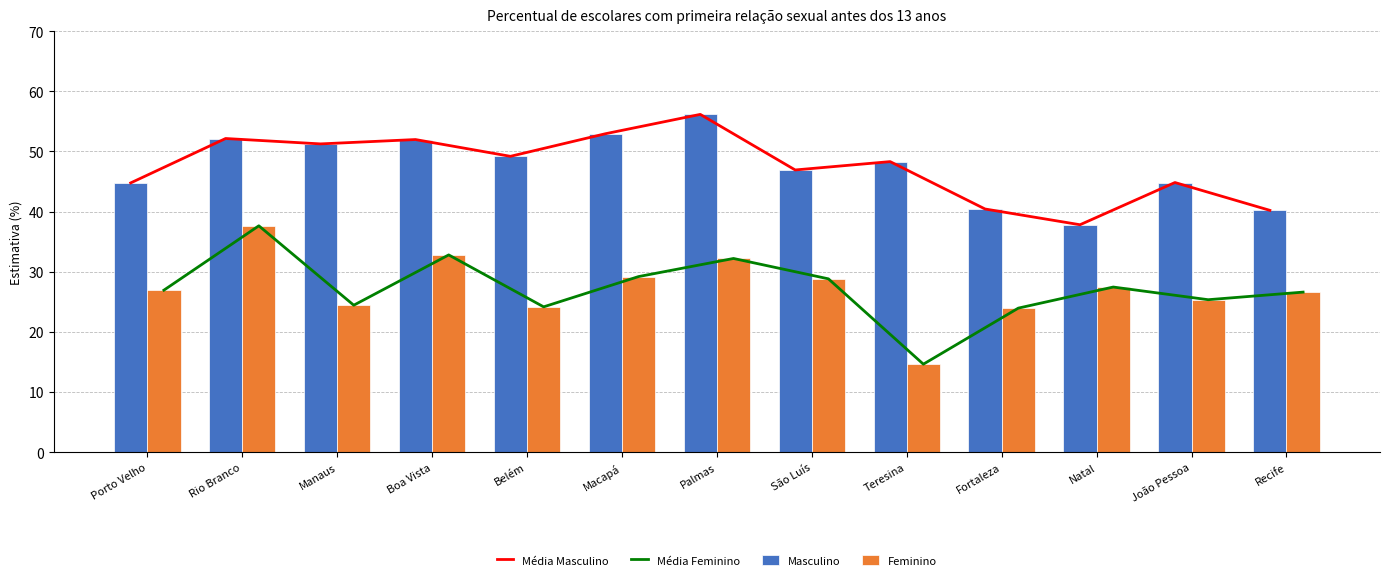

How many groups of bars are there?

13